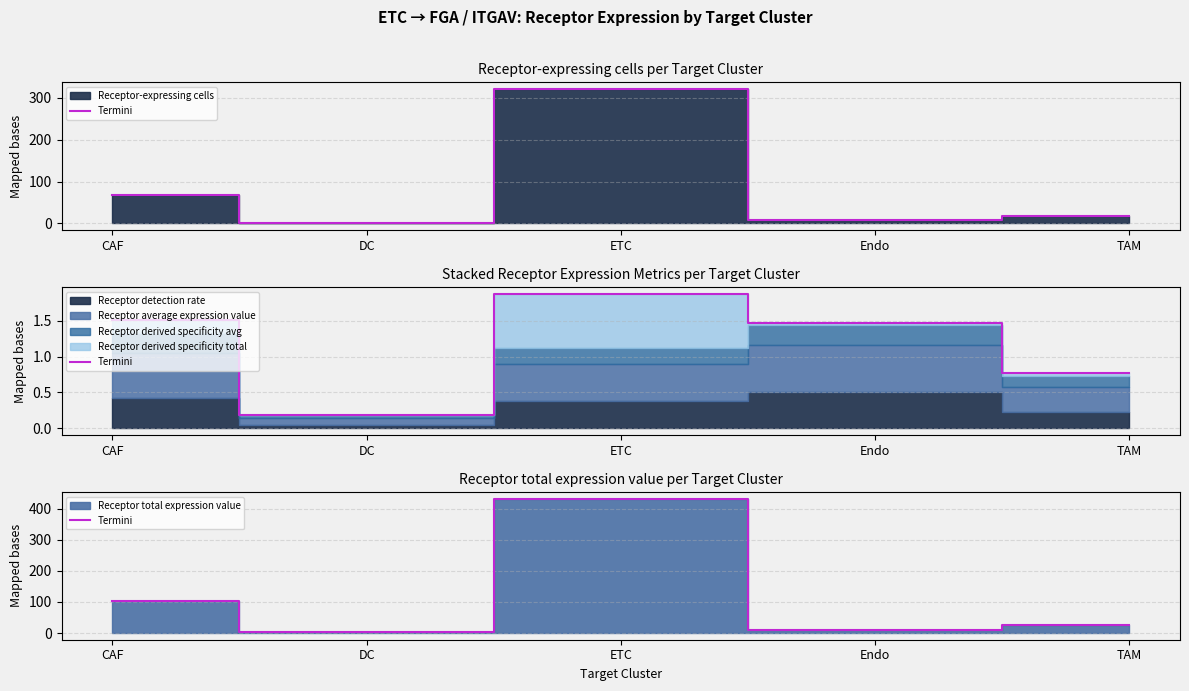

What is the label of the 4th point from the right?

DC